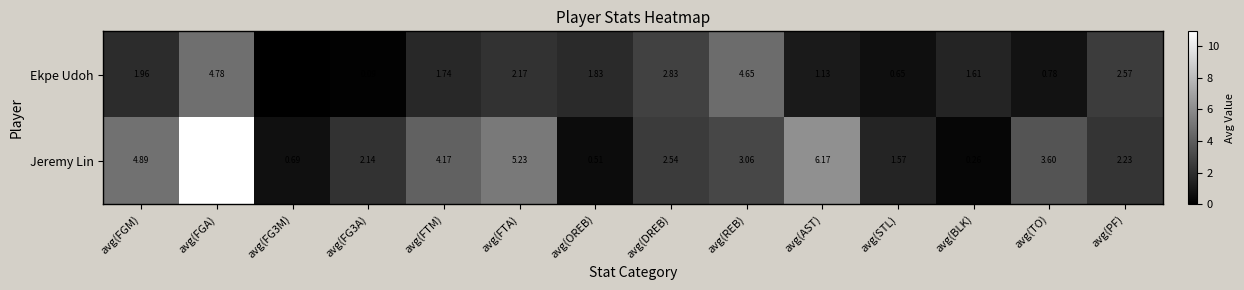

Rank the series by their average value, from highest to lowest.

Jeremy Lin, Ekpe Udoh